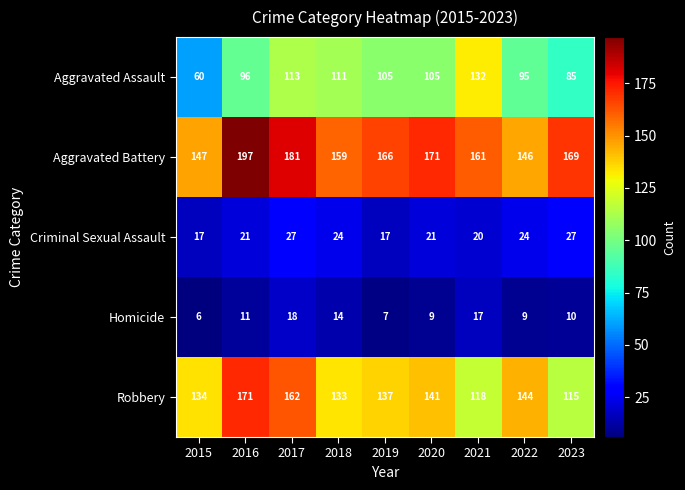

The value of Homicide at 2016 is 15. True or false?

False